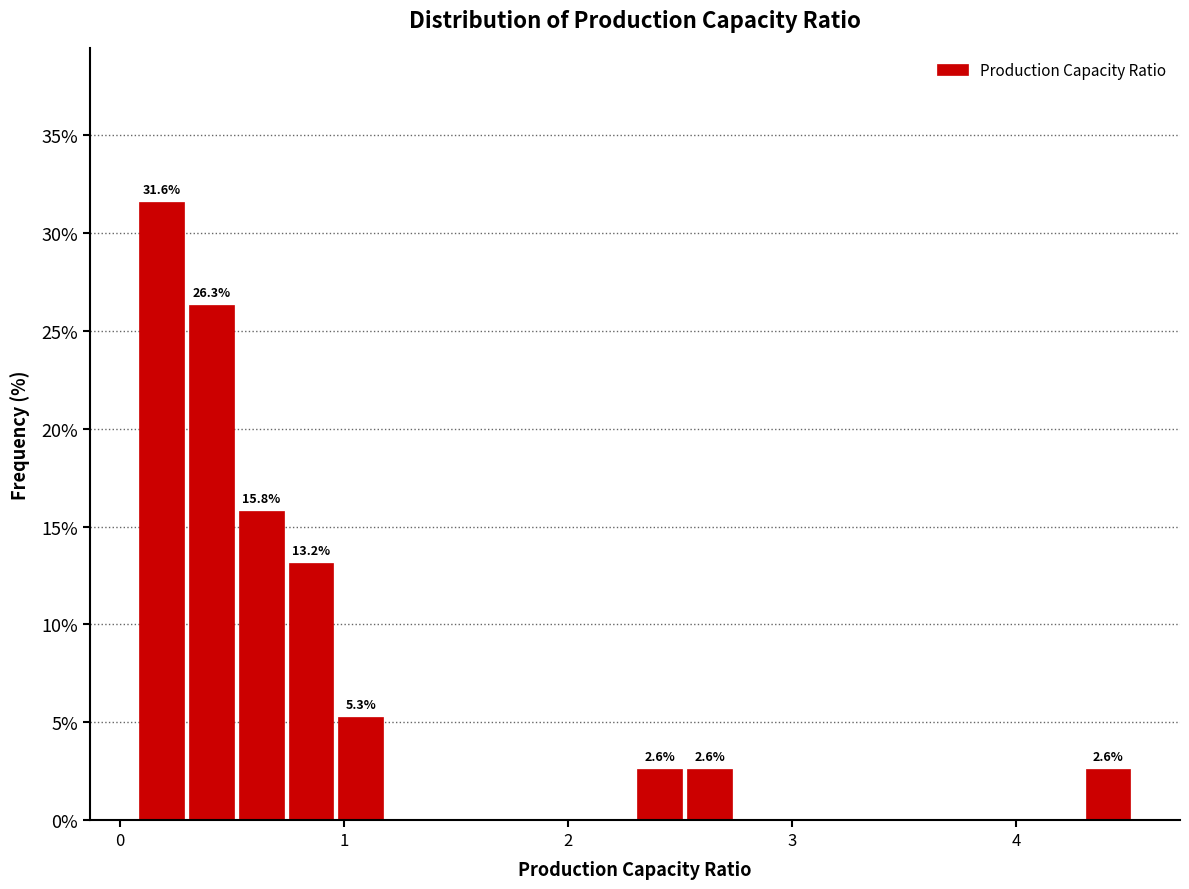

Around what value on the x-axis is the tallest bar? Give the approximate position of its centre, as read against the axis.

0.2